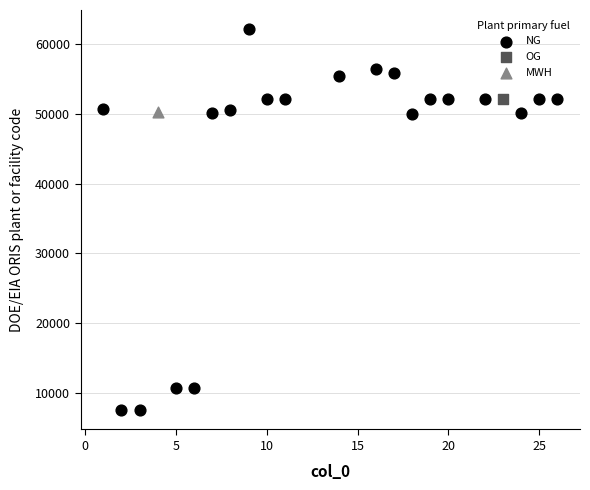

What are all the series names shown in the legend?

NG, OG, MWH